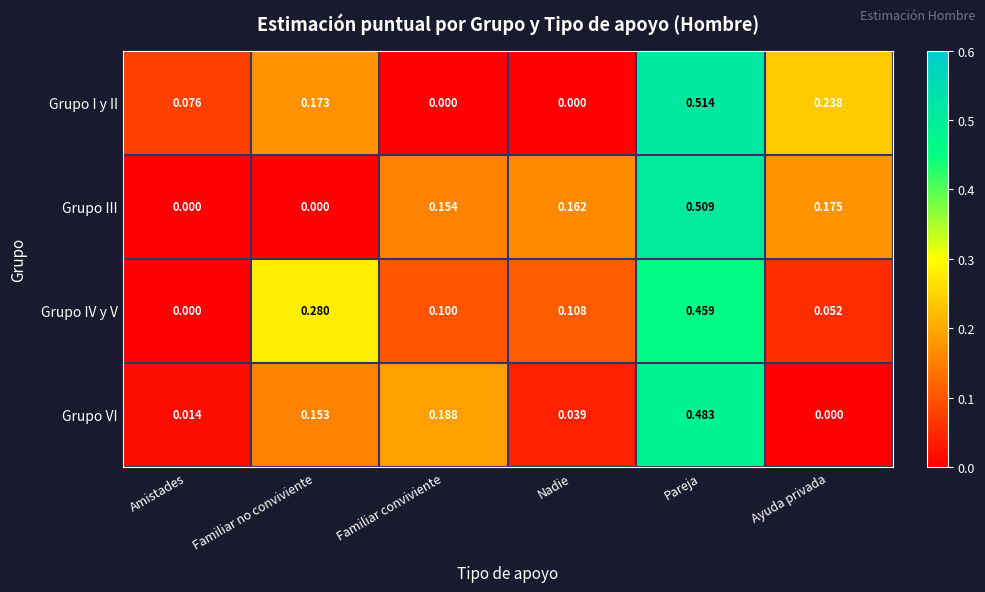

How many positive values does the Grupo I y II series have?

4